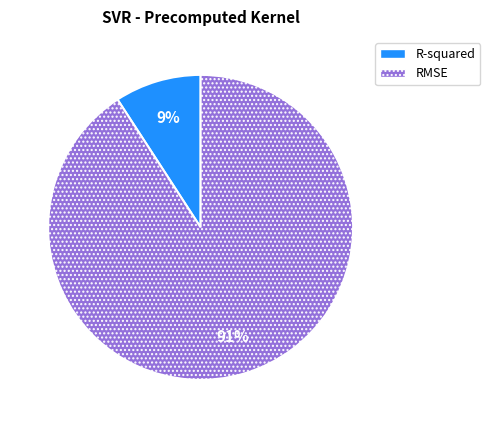

Which slice is the largest?

RMSE